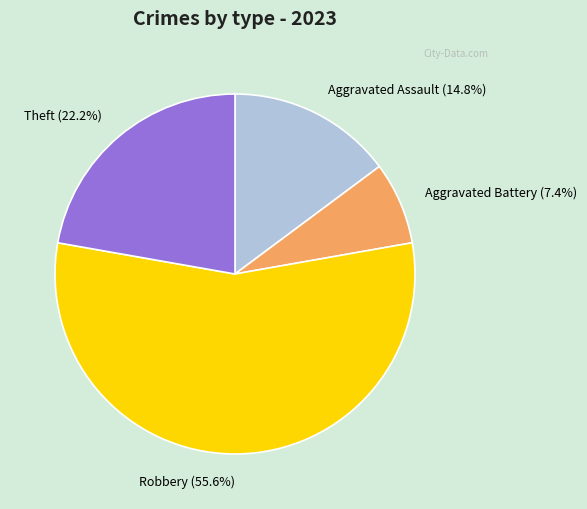

To the nearest percent, what is the average slice percentage?

25%